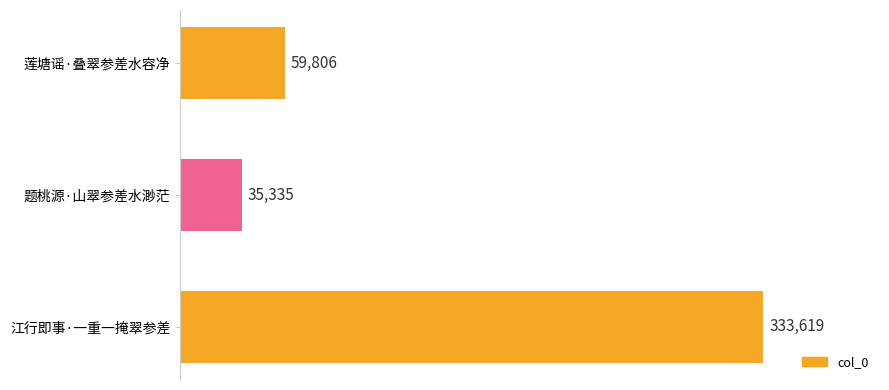

Reading top to bottom, extract all data points from this chart.

莲塘谣·叠翠参差水容净=59806	题桃源·山翠参差水渺茫=35335	江行即事·一重一掩翠参差=333619